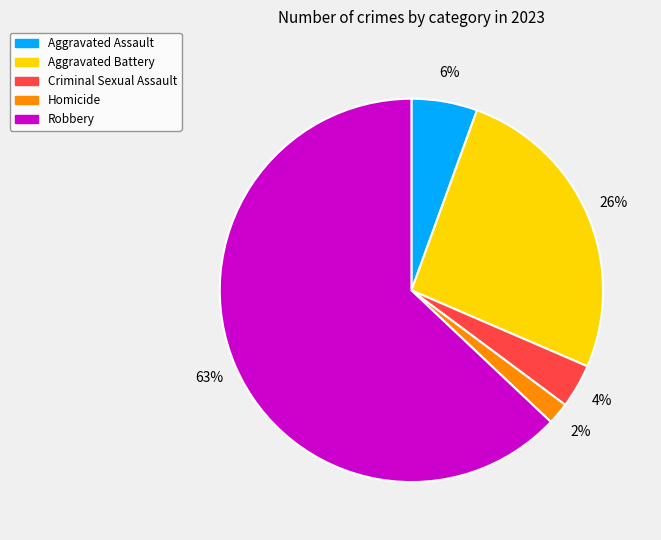

Combined, do Homicide and Aggravated Battery account for over 50%?

No